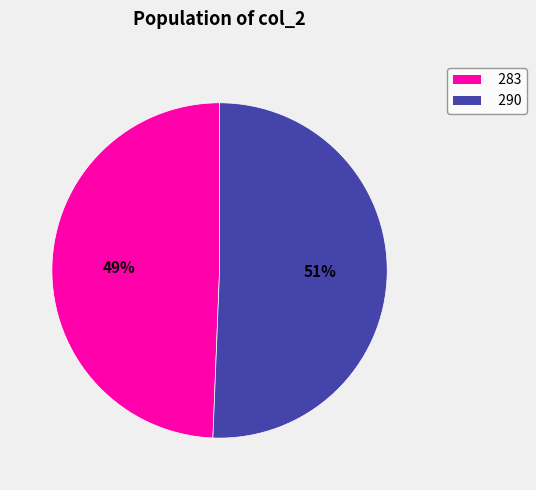

Count the number of slices in the pie.

2